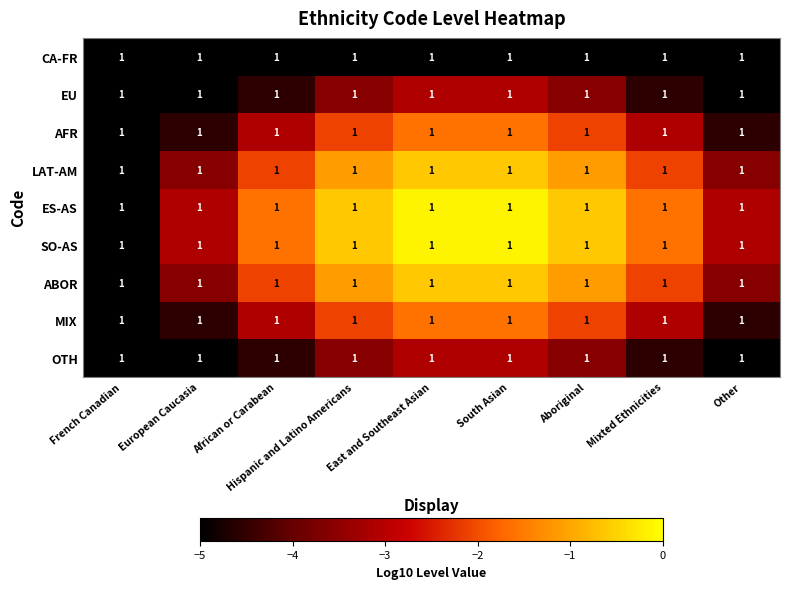

True or false: ES-AS has a value of -4.0 at European Caucasia.

False